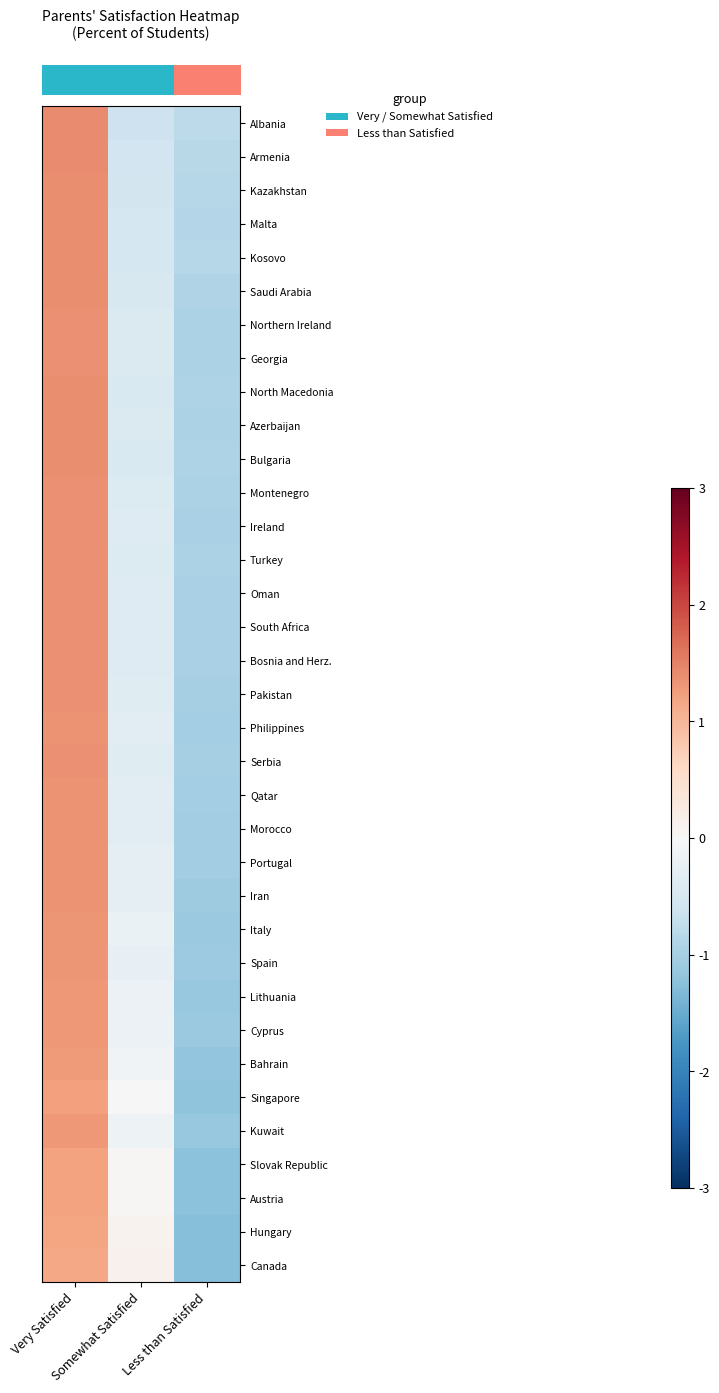

What is the spread (max minus min) of values at Very Satisfied?

0.3